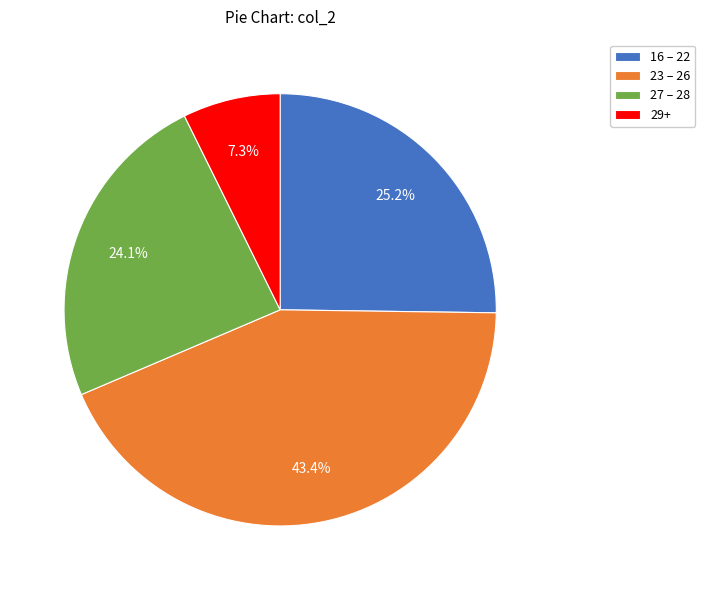

Do 29+ and 27 – 28 together represent more than half of the pie?

No